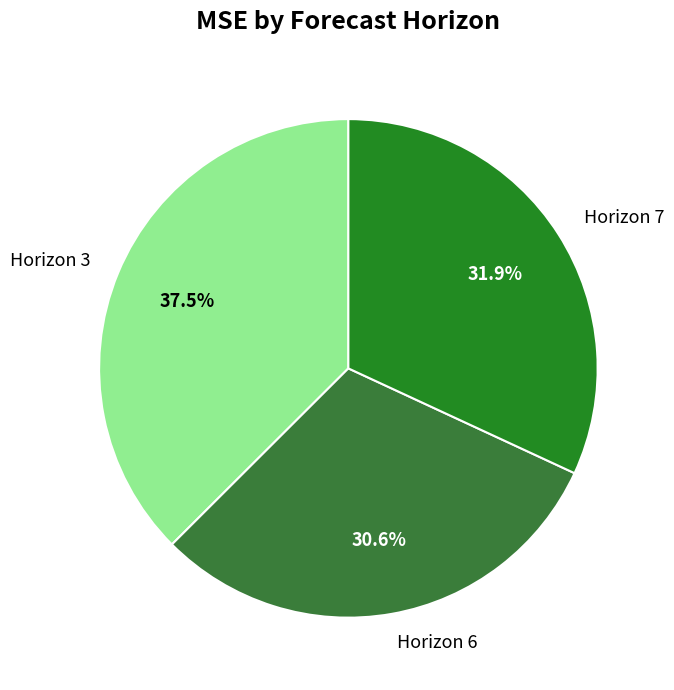

Does any single category account for the majority?

No